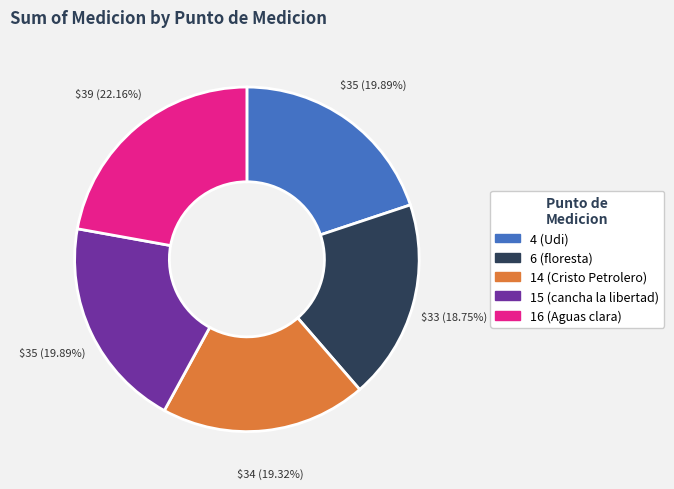

What is the ratio of the value at 16 (Aguas clara) to the value at 4 (Udi)?

1.1